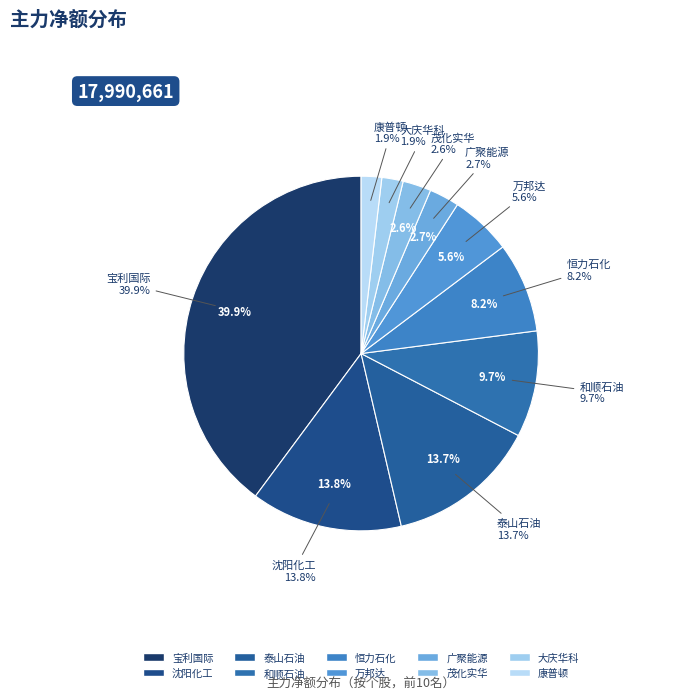

What percentage is the 大庆华科 slice, to the nearest percent?

2%